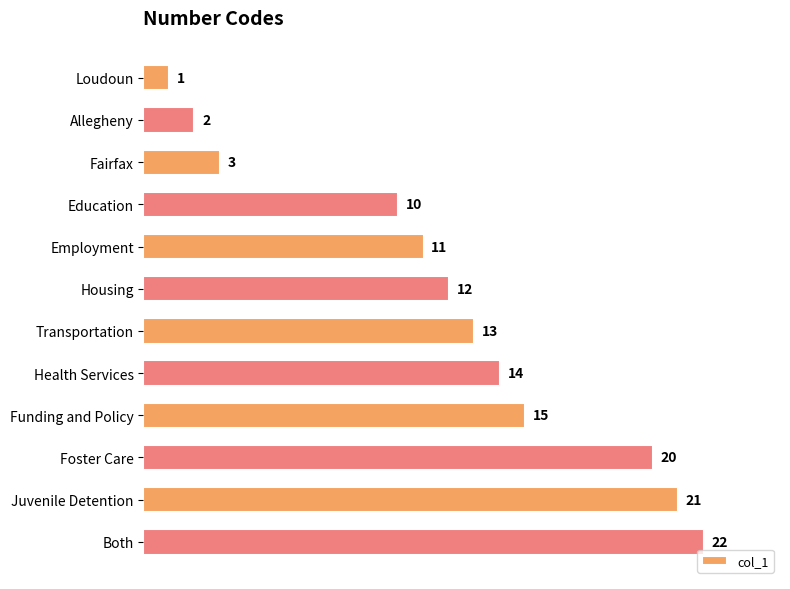

What is the difference between the maximum and minimum values?

21